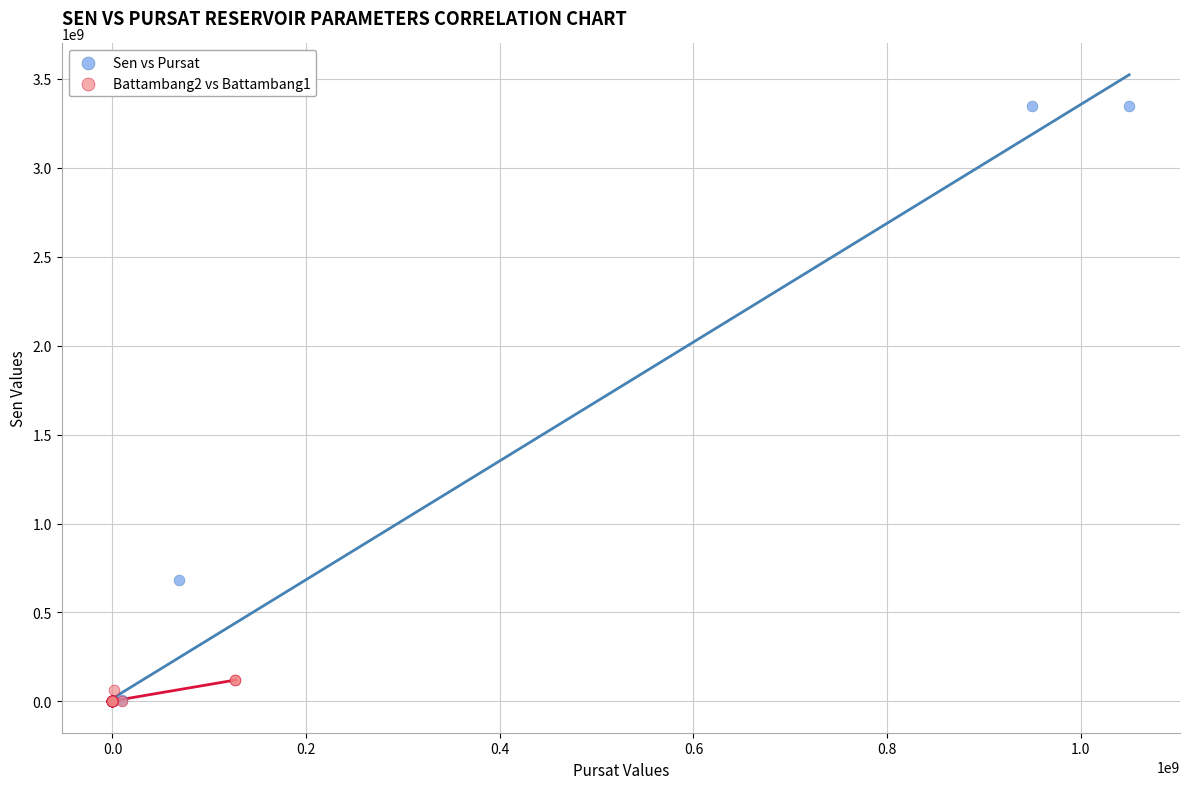

What are all the series names shown in the legend?

Sen vs Pursat, Battambang2 vs Battambang1